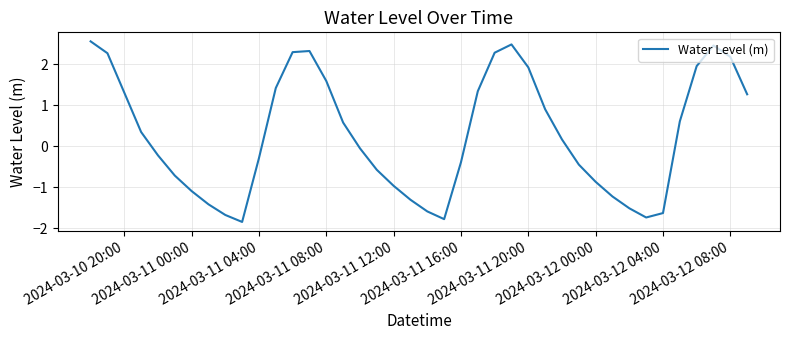

What is the maximum value shown in the chart?

2.6